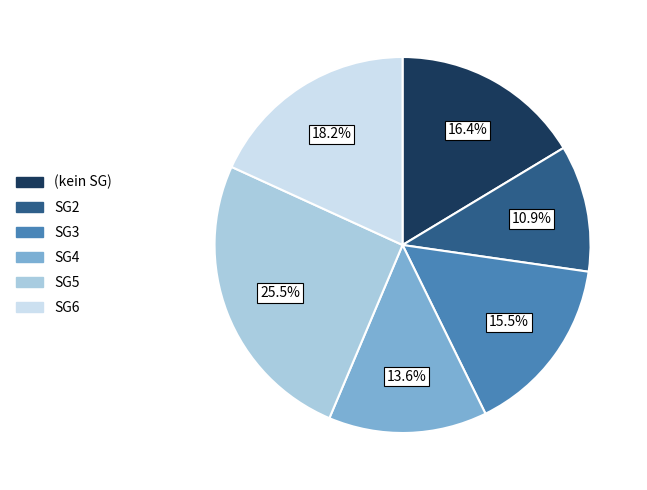

Is there any slice that represents more than half of the pie?

No